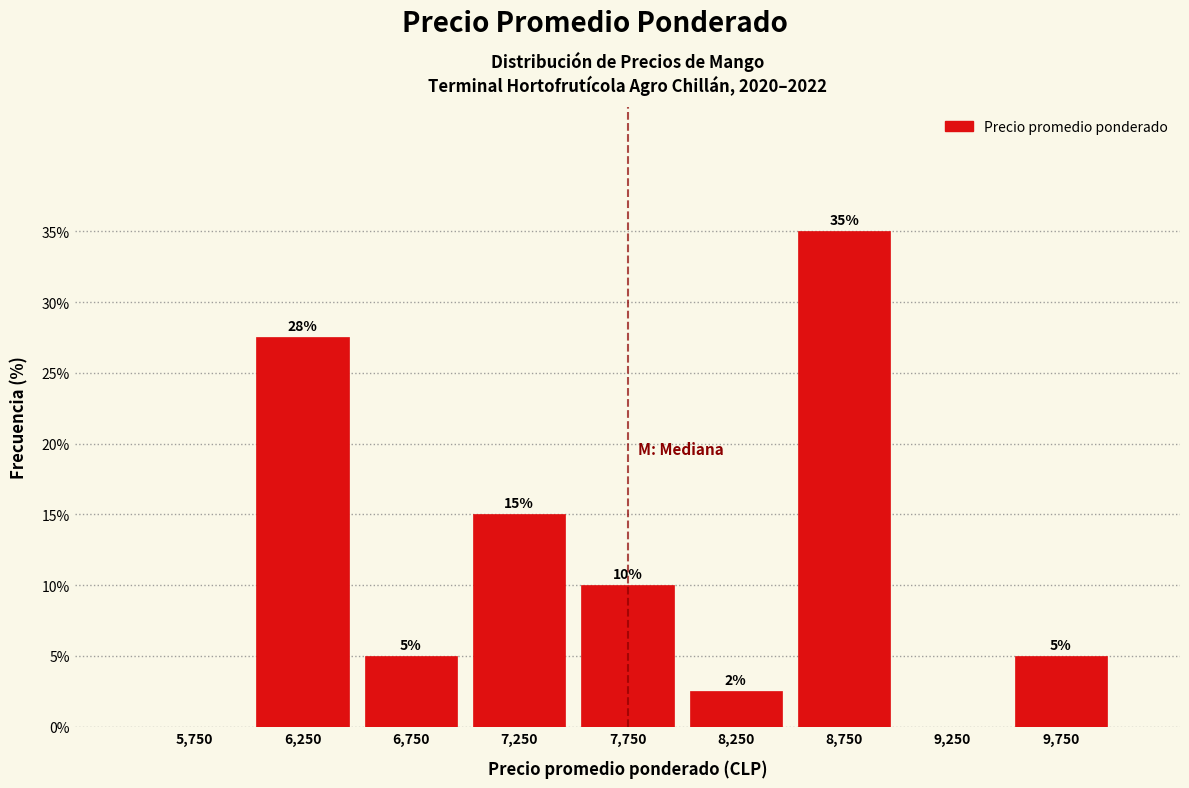

Over which range of the x-axis is the bar tallest?

8500 to 9000